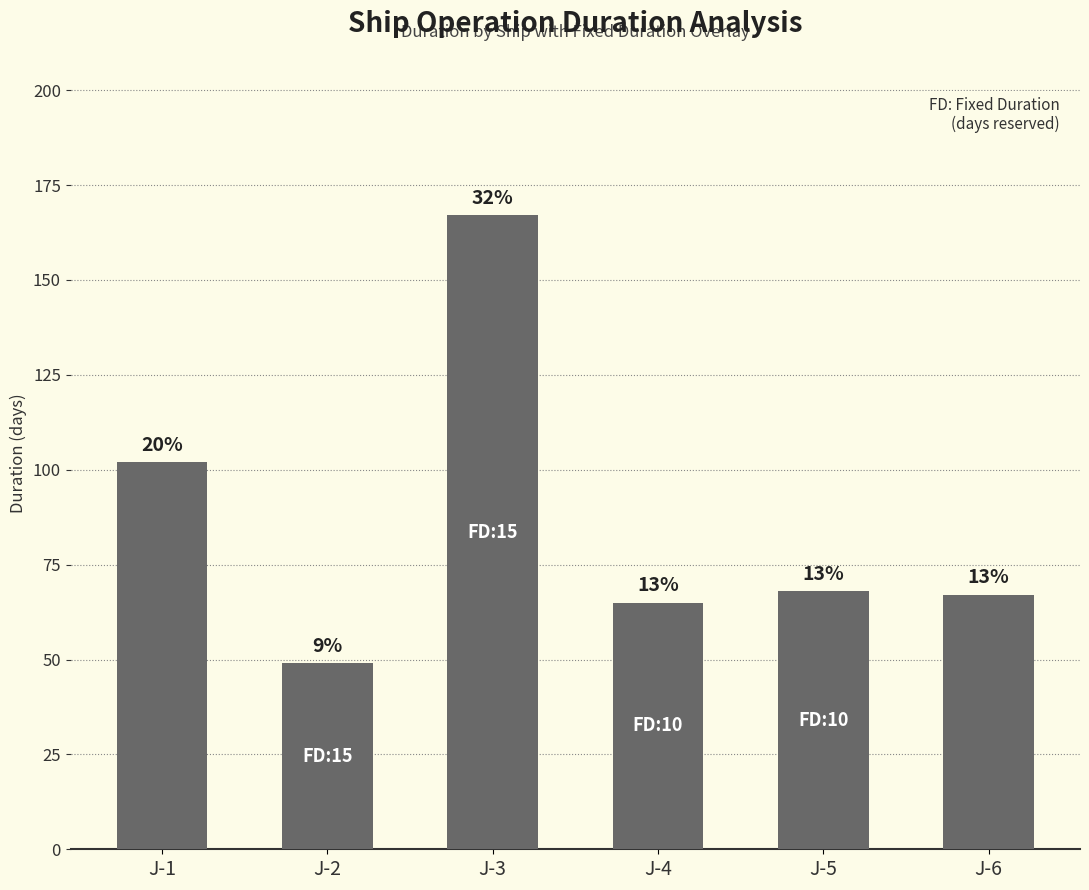

List the labels in order of value, smallest first.

J-2, J-4, J-6, J-5, J-1, J-3